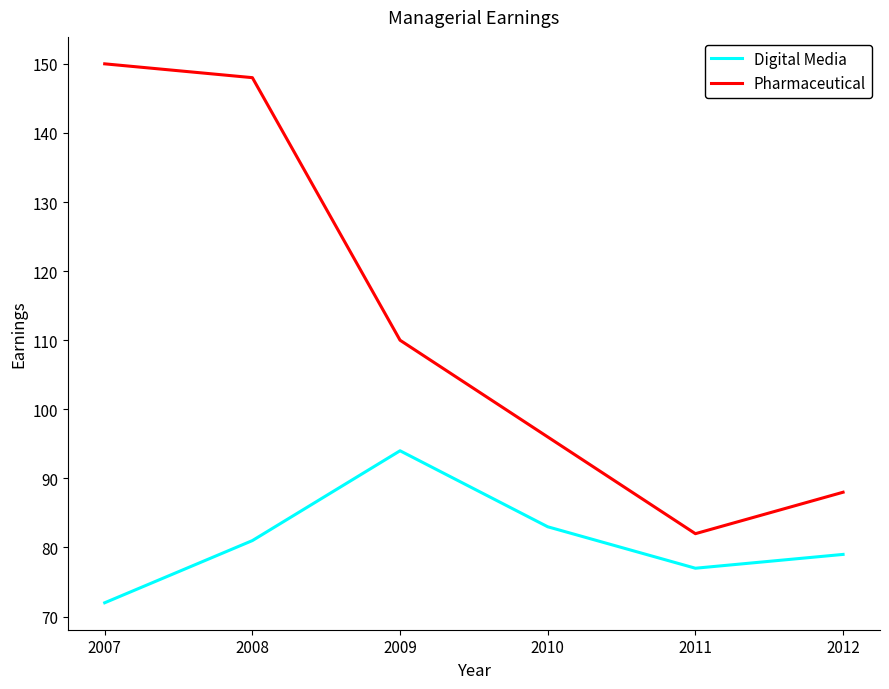

How many lines are shown in the chart?

2